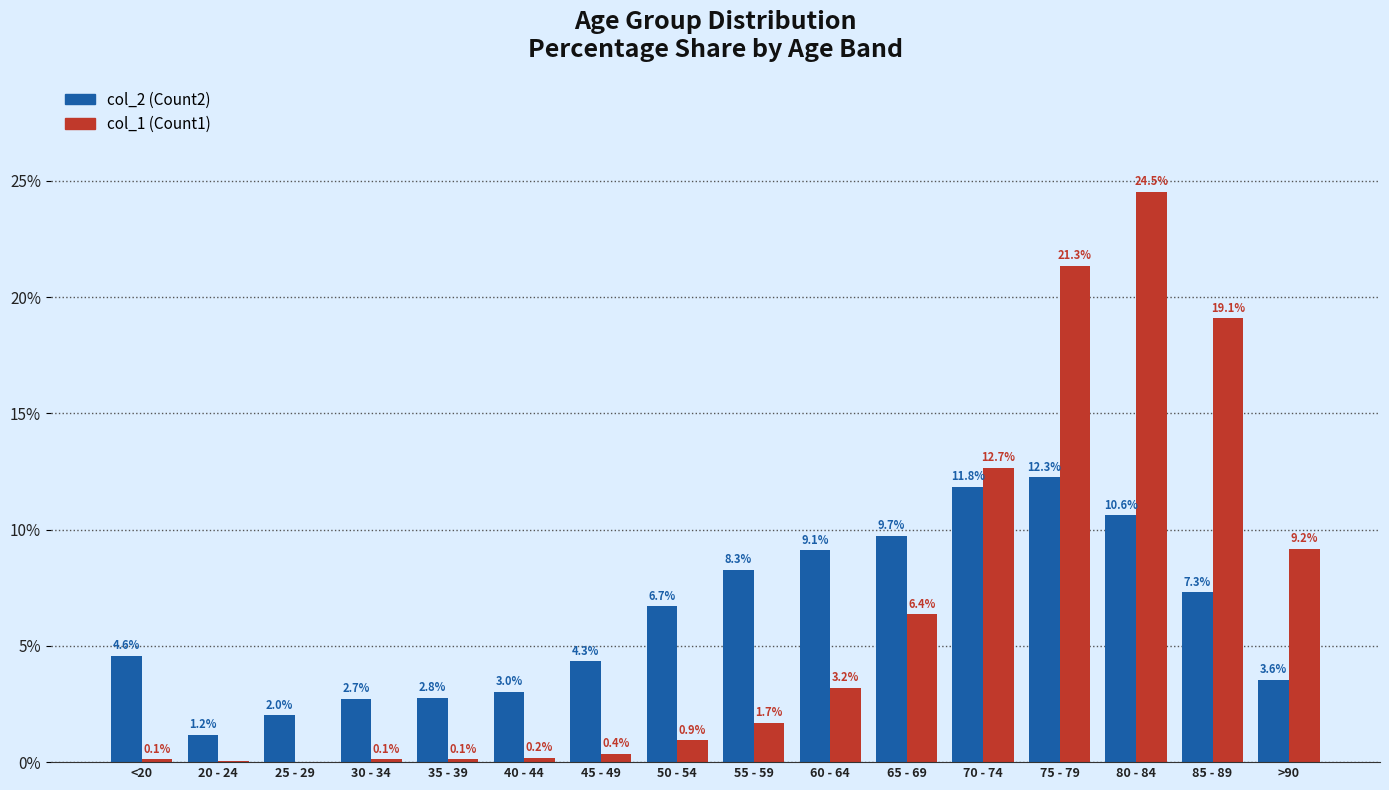

At which category is the sum across all series the highest?

80 - 84